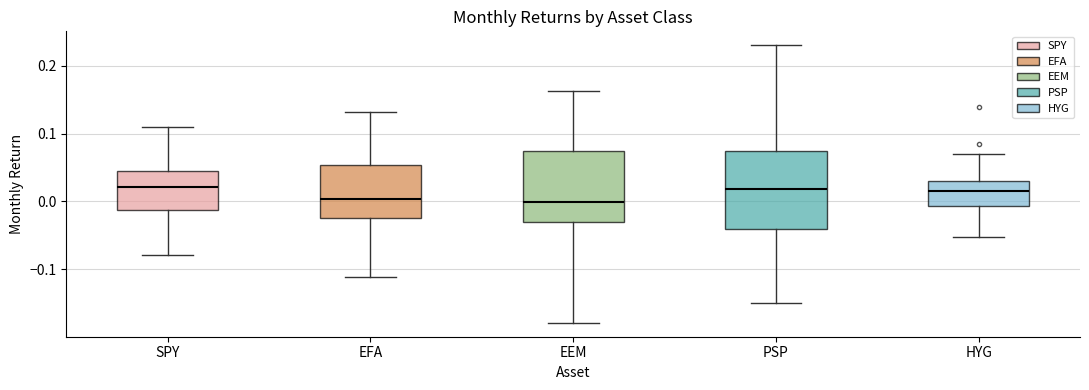

Which box is the tallest, from its lower edge to its upper edge?

PSP